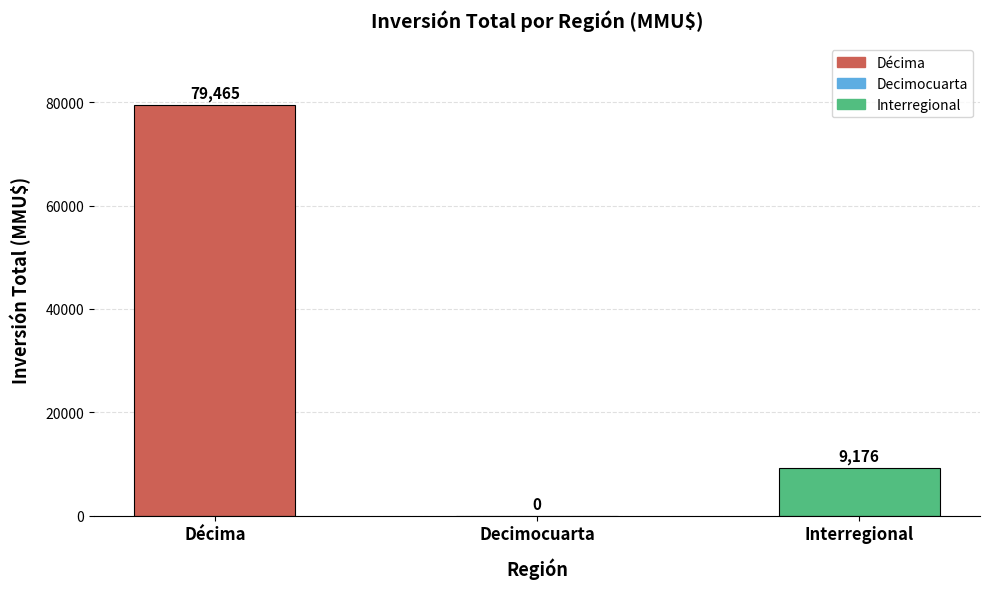

How many positive values are there?

2